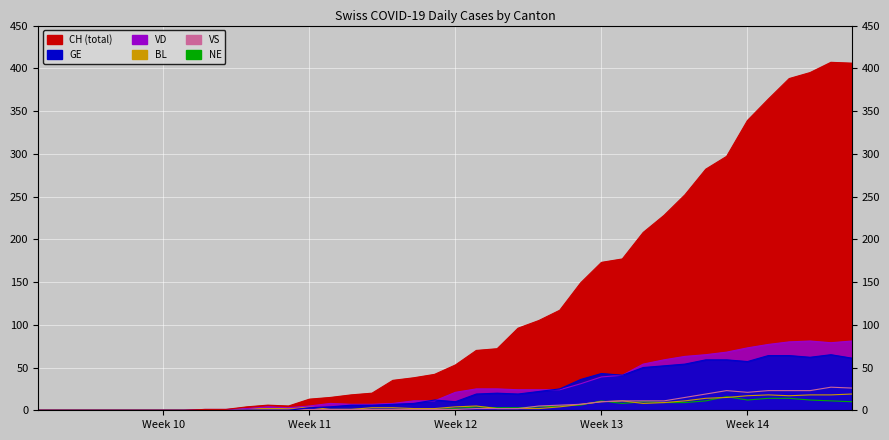

How many values in the VD series exceed 21?

19